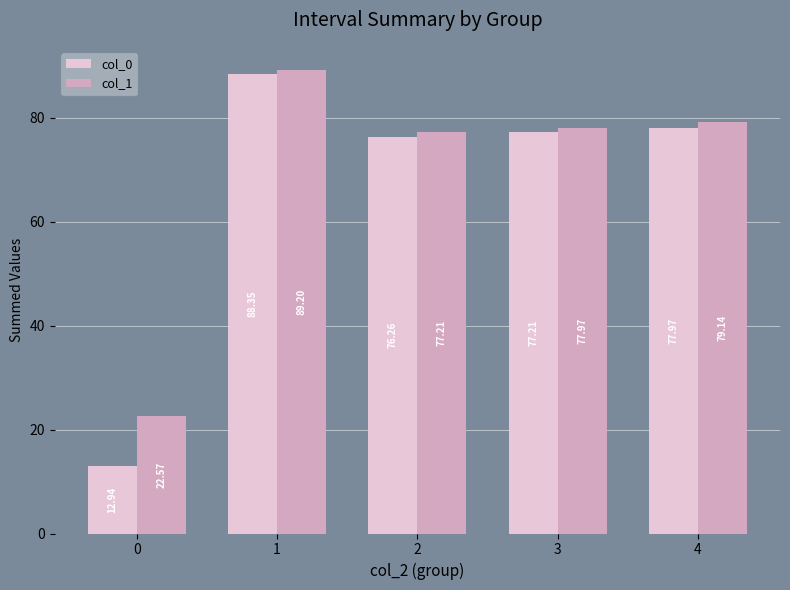

How many bars are there in total?

10